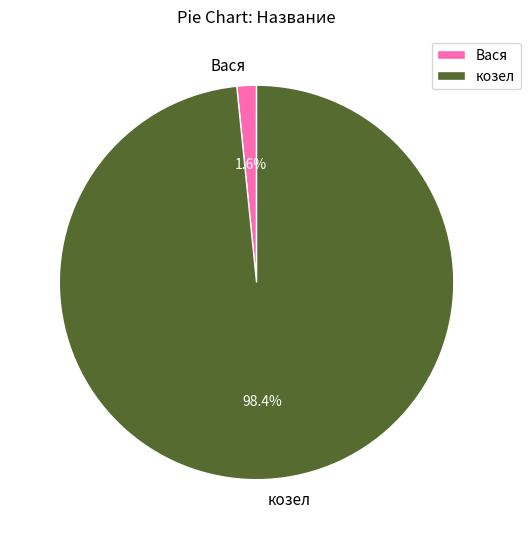

Count the number of slices in the pie.

2